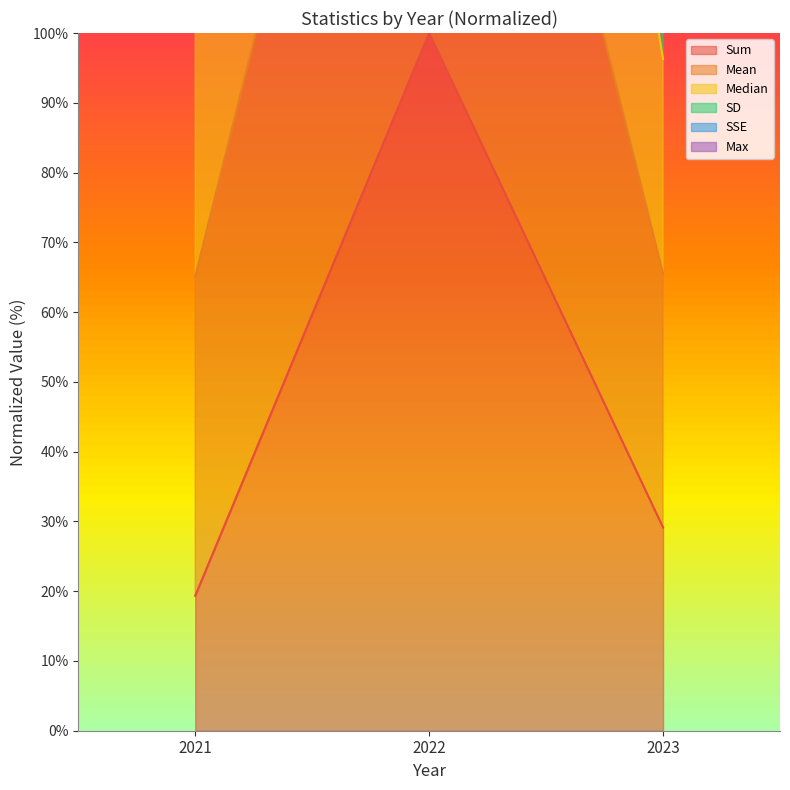

Read the Mean value at 2023.

193.1